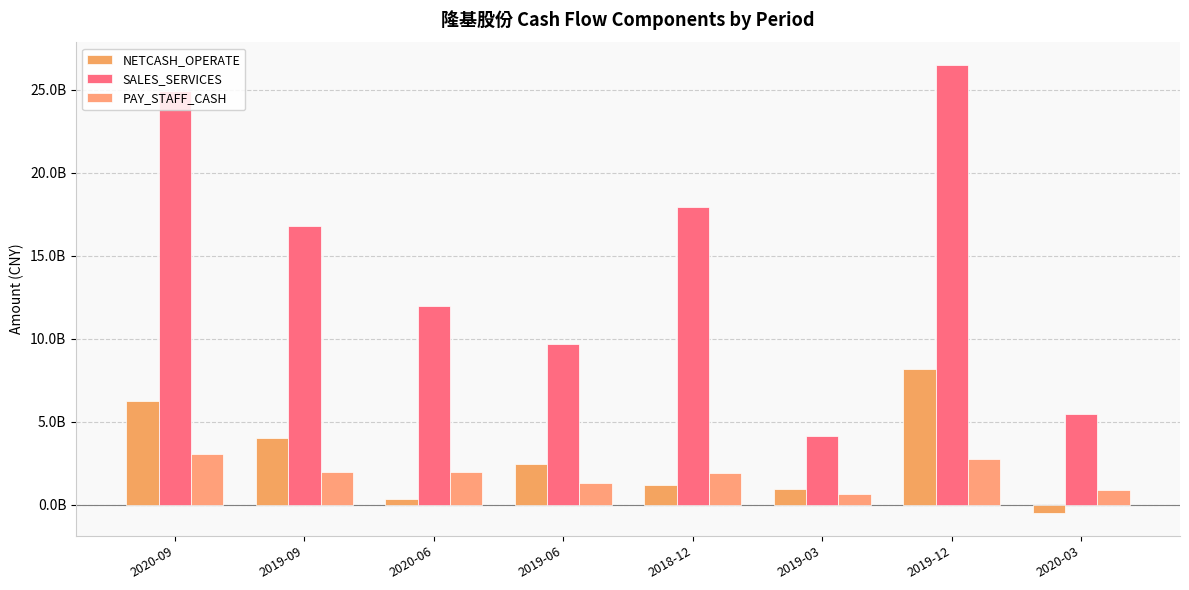

At which label is NETCASH_OPERATE closest to 3811081801?

2019-09